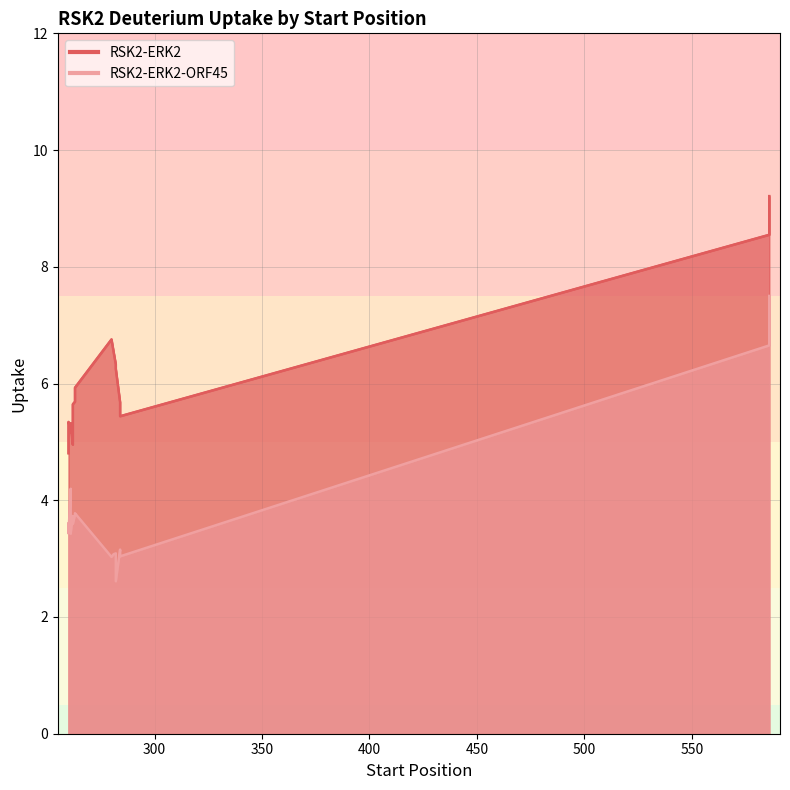

At which category does RSK2-ERK2-ORF45 reach its first local peak?

261